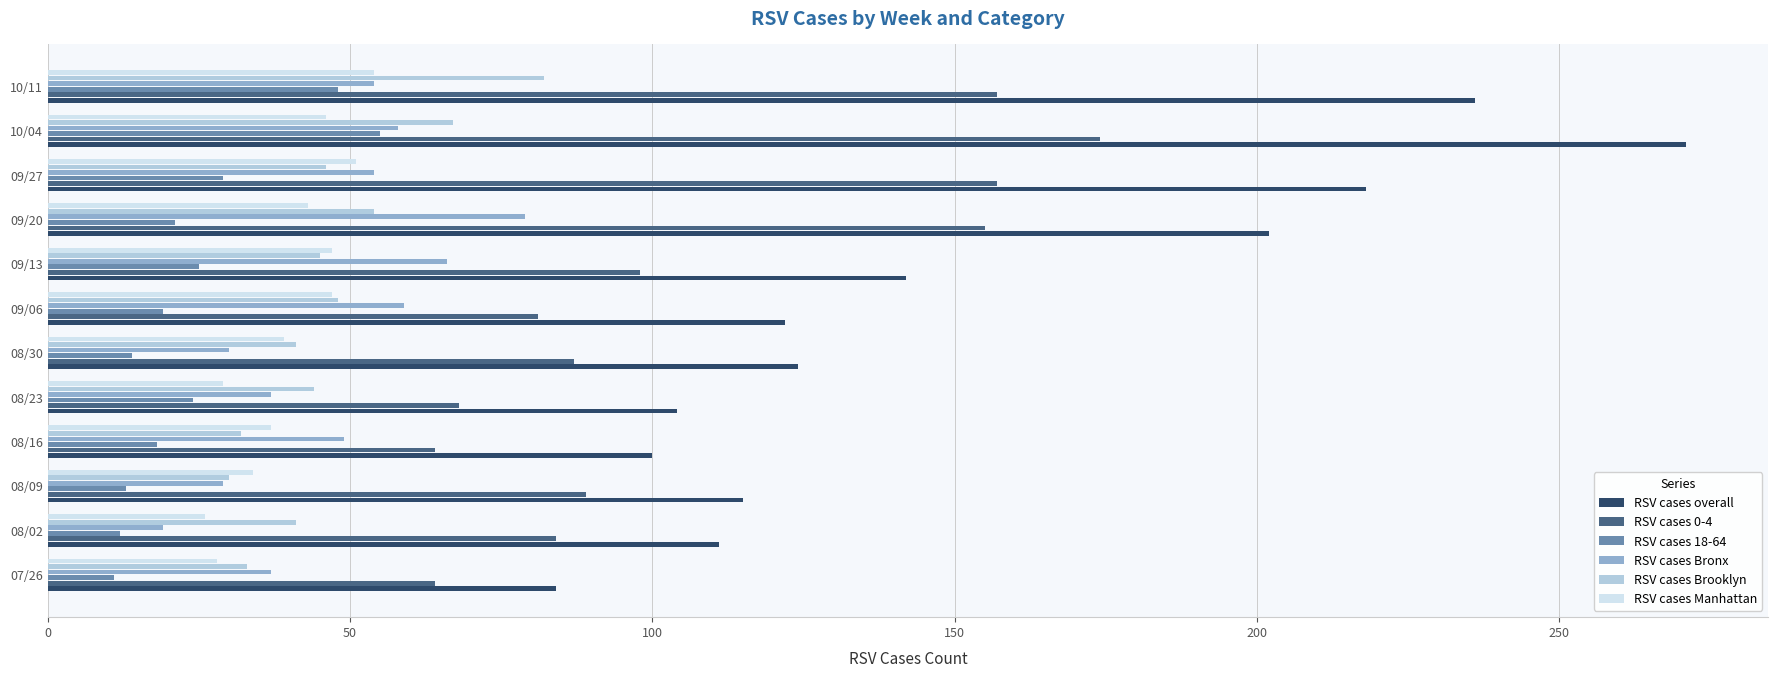

At which category is the sum across all series the highest?

10/04